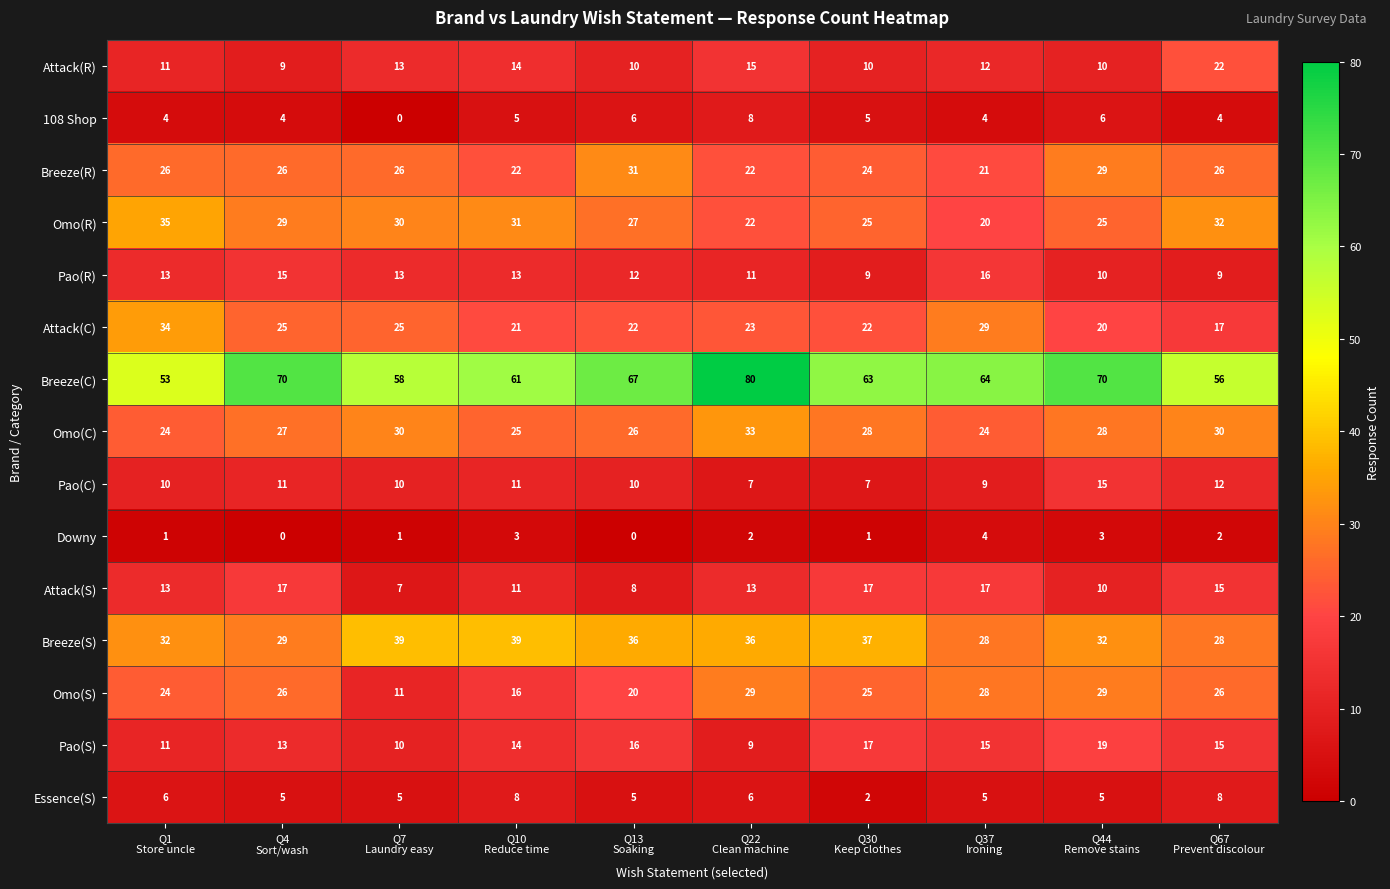

What is the difference between the highest and lowest values at Q30
Keep clothes?

62